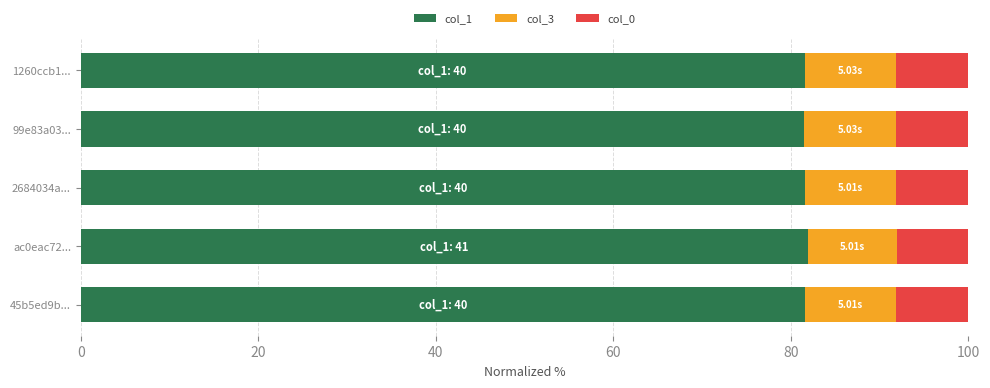

Count the number of categories in the chart.

5